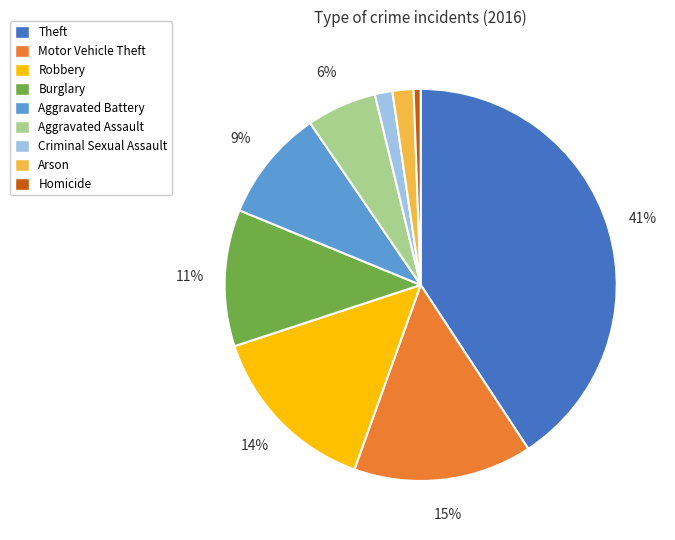

What is the largest slice in the pie chart?

Theft